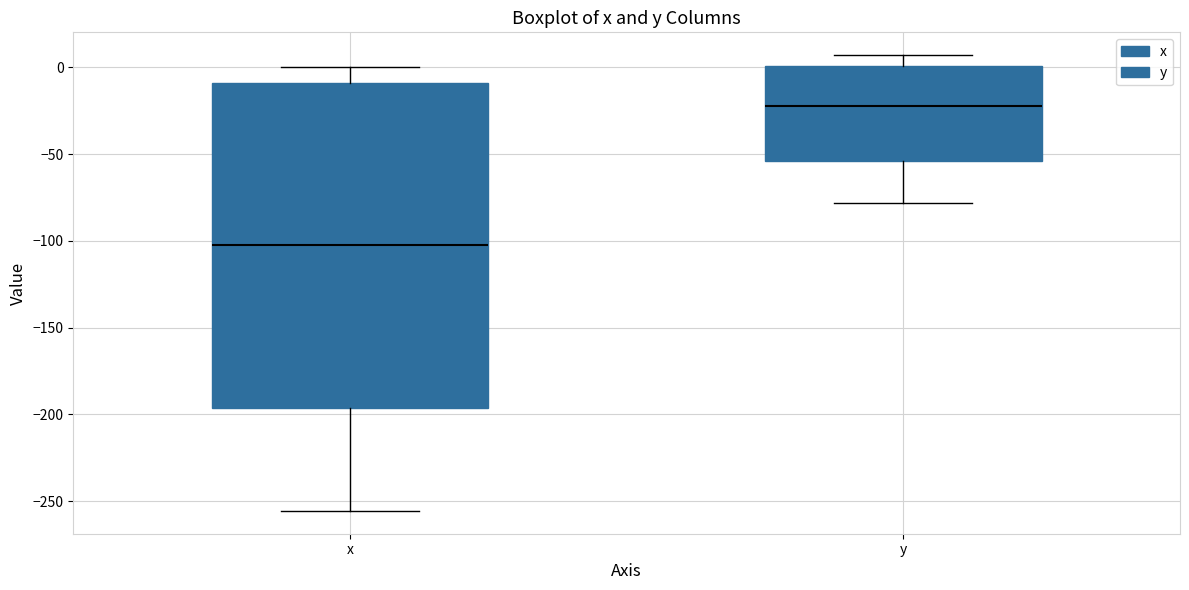

Where is the upper edge of the box for x on the y-axis? The values are not printed on the chart, so give them approximately, as read against the axis.

-10